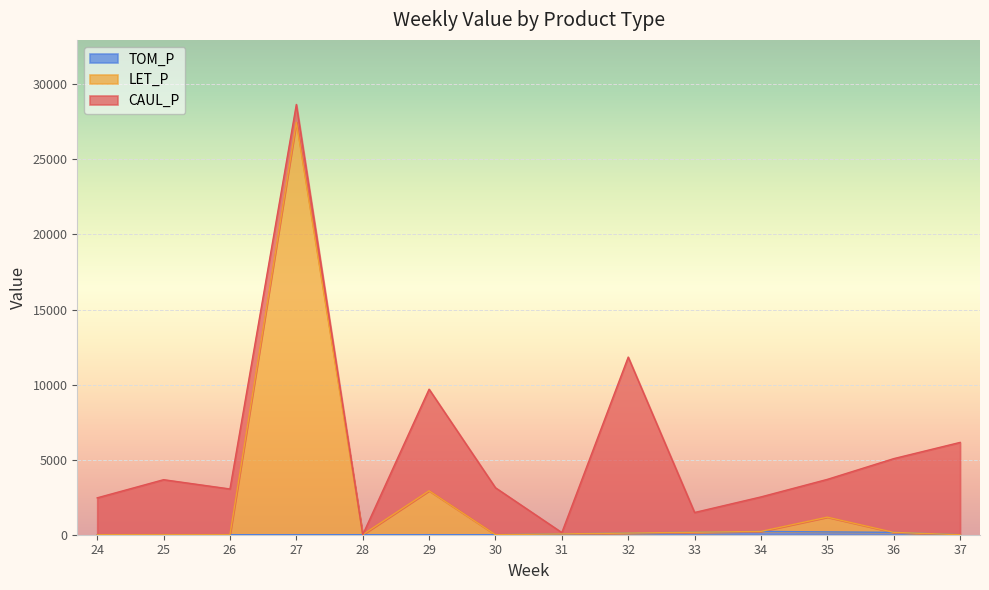

Which series has the largest total across all categories?

CAUL_P